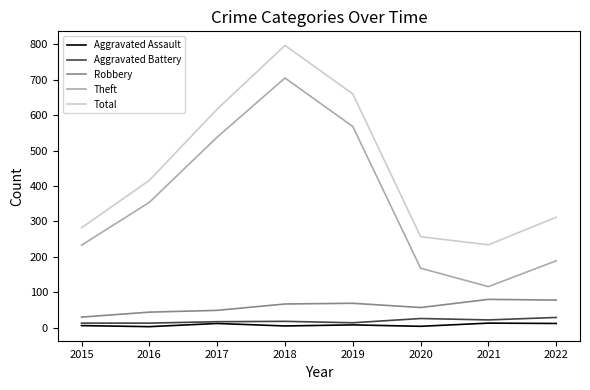

Which series has the widest spread of values?

Theft